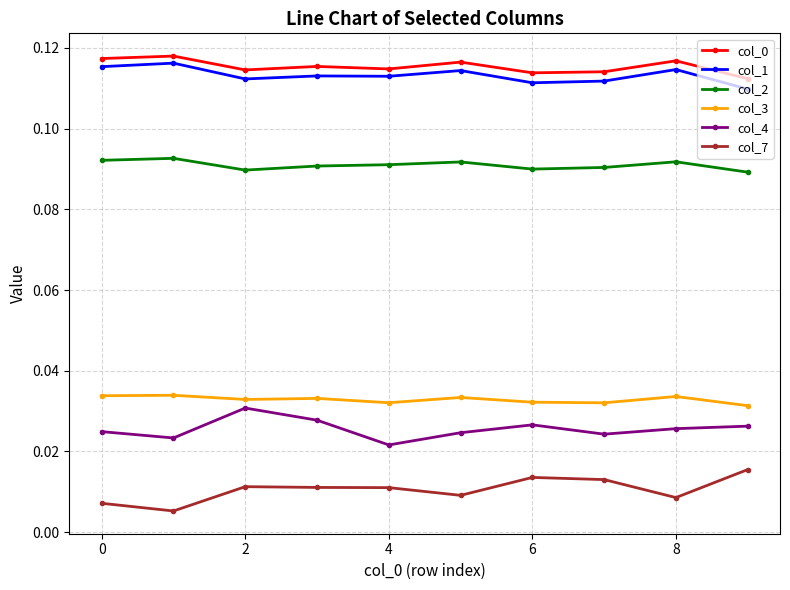

True or false: col_0 and col_7 cross at least once.

False